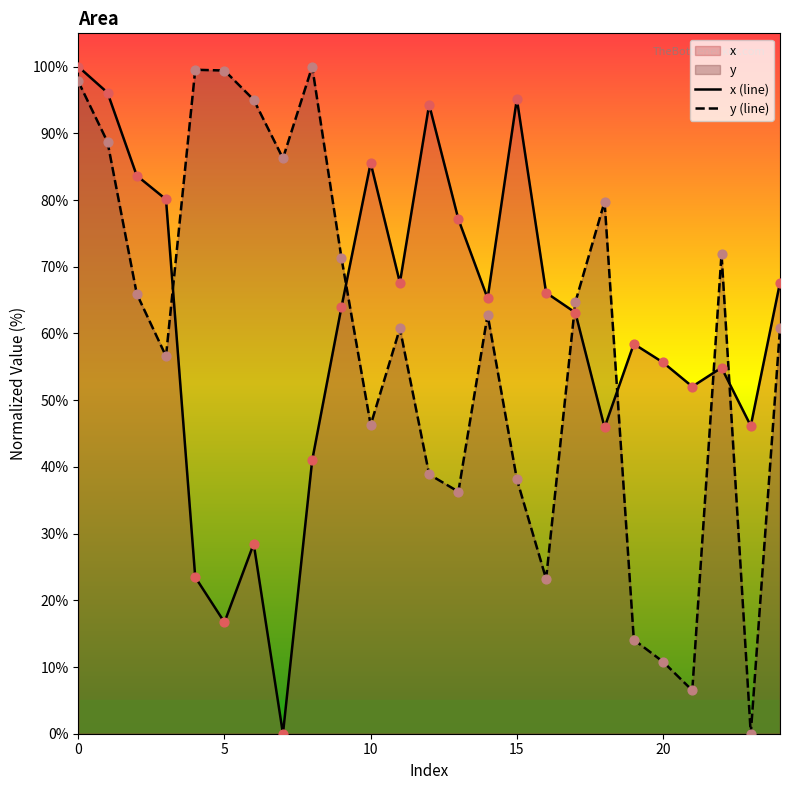

Which series has the largest Y range (max minus min)?

x